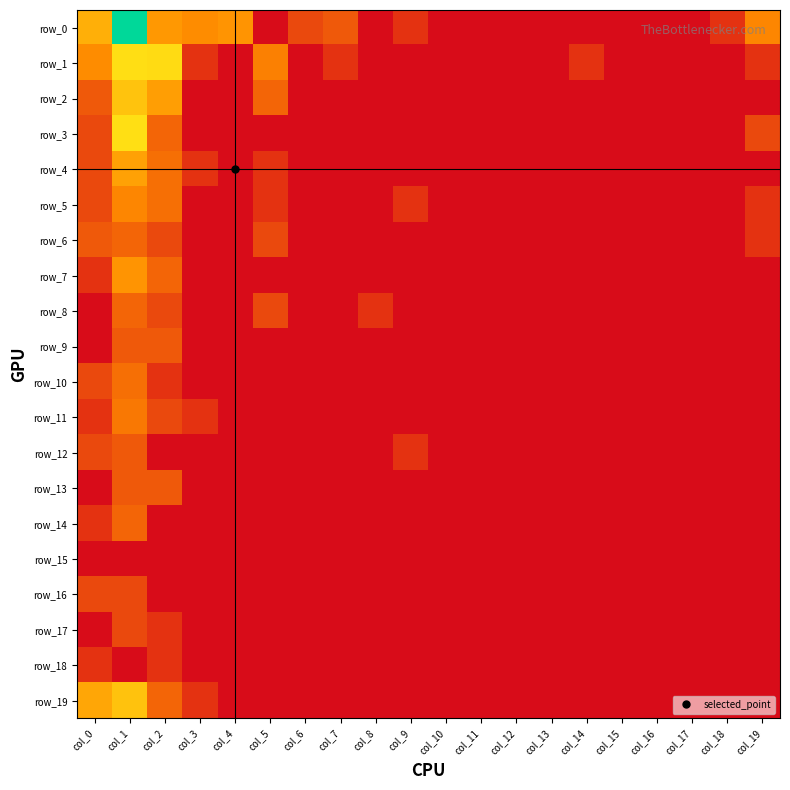

What is the difference between the row_0 values at col_7 and col_5?

1.4